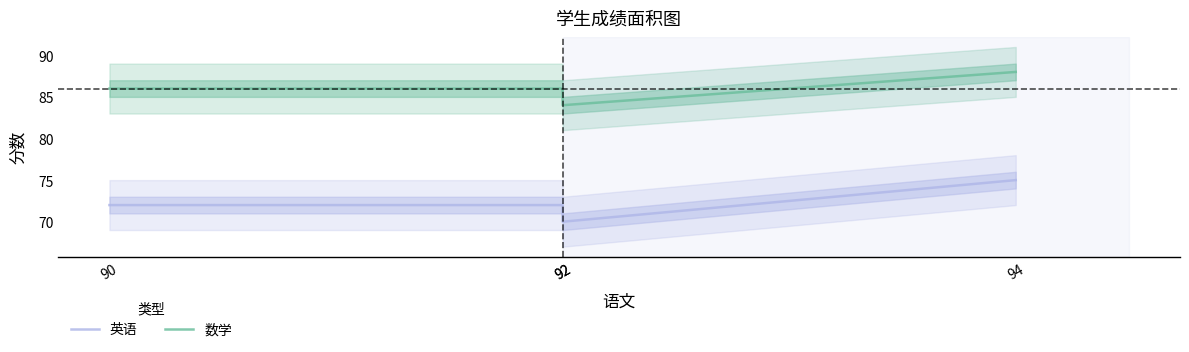

What is the sum of the 英语 values at 94 and 90?

147